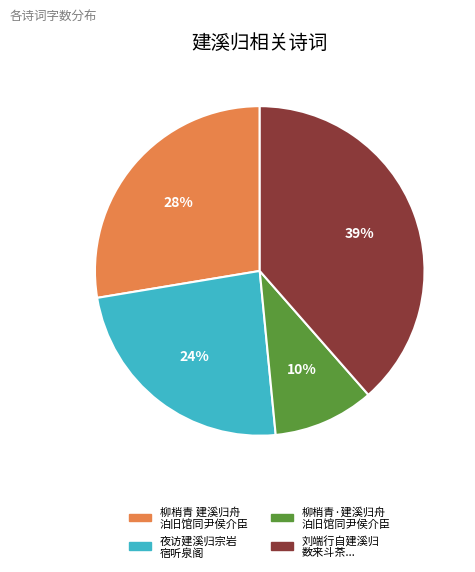

To the nearest percent, what is the average slice percentage?

25%